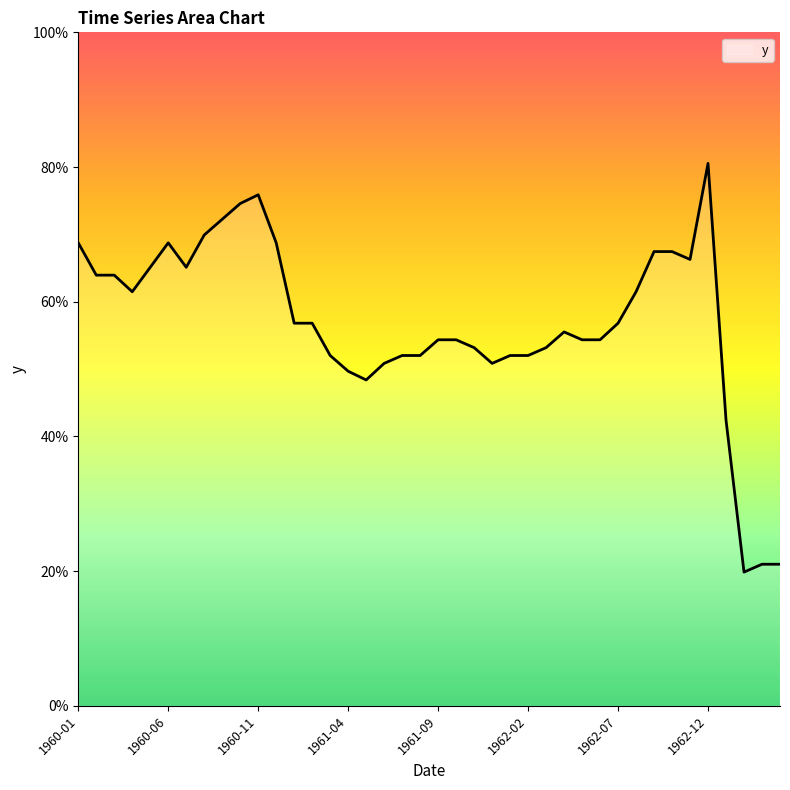

Does the chart display data point markers on the line(s)?

No